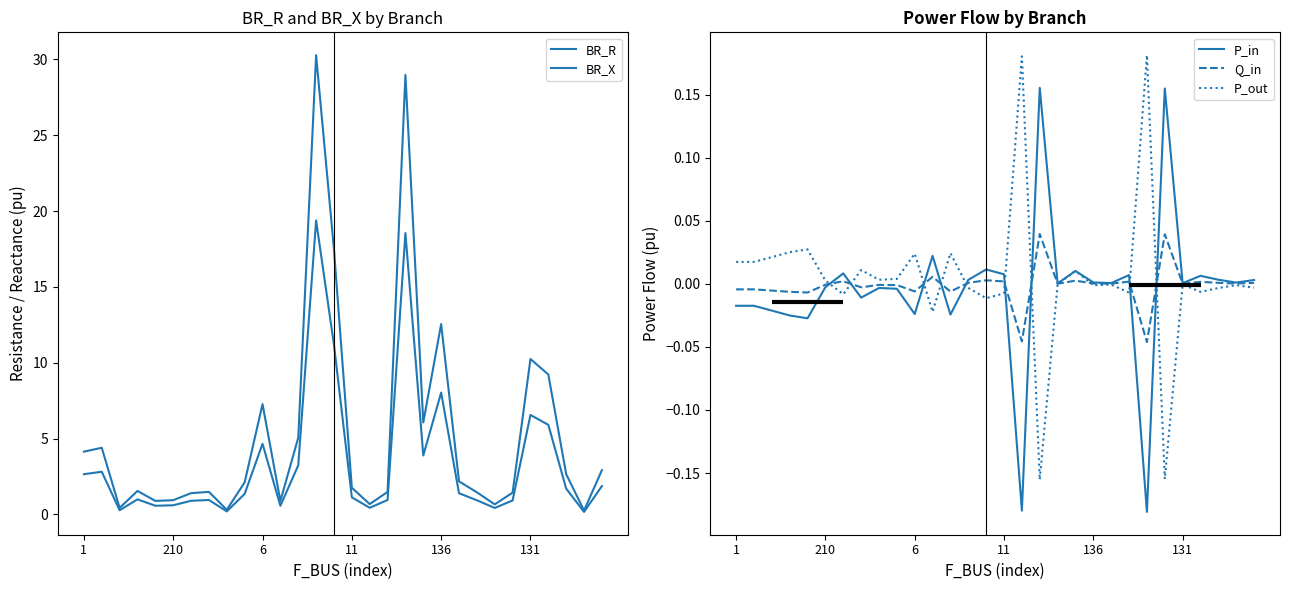

Reading right to left, list all the values displayed in this chart.

BR_R: 2.9	0.3	2.7	9.2	10.2	1.4	0.7	1.5	2.2	12.5	6.1	29.0	1.5	0.7	1.8	17.5	30.3	5.1	0.9	7.3	2.1	0.3	1.5	1.4	0.9	0.9	1.5	0.4	4.4	4.1
BR_X: 1.9	0.2	1.7	5.9	6.6	0.9	0.4	0.9	1.4	8.0	3.9	18.6	0.9	0.4	1.1	11.2	19.4	3.2	0.6	4.7	1.4	0.2	0.9	0.9	0.6	0.6	1.0	0.3	2.8	2.6
P_in: 0.0	0.0	0.0	0.0	0.0	0.2	-0.2	0.0	0.0	0.0	0.0	0.0	0.2	-0.2	0.0	0.0	0.0	-0.0	0.0	-0.0	-0.0	-0.0	-0.0	0.0	-0.0	-0.0	-0.0	-0.0	-0.0	-0.0
Q_in: 0.0	0.0	0.0	0.0	0.0	0.0	-0.0	0.0	0.0	0.0	0.0	0.0	0.0	-0.0	0.0	0.0	0.0	-0.0	0.0	-0.0	-0.0	-0.0	-0.0	0.0	-0.0	-0.0	-0.0	-0.0	-0.0	-0.0
P_out: -0.0	-0.0	-0.0	-0.0	-0.0	-0.2	0.2	-0.0	-0.0	-0.0	0.0	-0.0	-0.2	0.2	-0.0	-0.0	-0.0	0.0	-0.0	0.0	0.0	0.0	0.0	-0.0	0.0	0.0	0.0	0.0	0.0	0.0